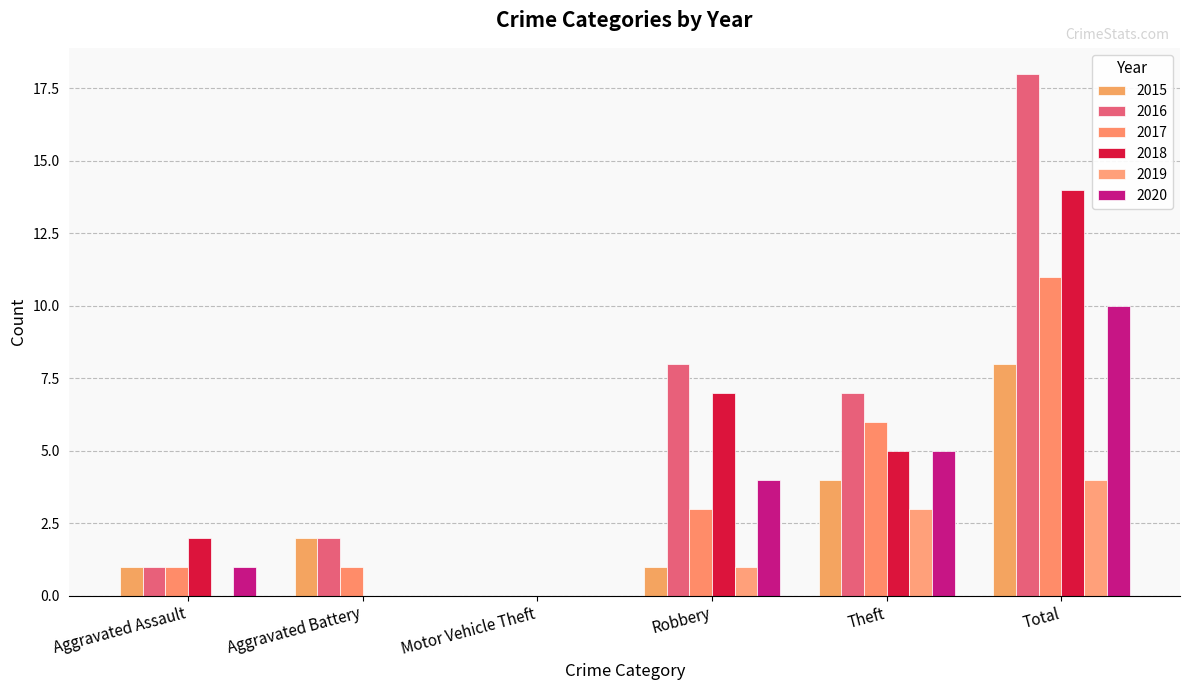

Reading left to right, what are all the values shown in this chart?

2015: Aggravated Assault=1	Aggravated Battery=2	Motor Vehicle Theft=0	Robbery=1	Theft=4	Total=8
2016: Aggravated Assault=1	Aggravated Battery=2	Motor Vehicle Theft=0	Robbery=8	Theft=7	Total=18
2017: Aggravated Assault=1	Aggravated Battery=1	Motor Vehicle Theft=0	Robbery=3	Theft=6	Total=11
2018: Aggravated Assault=2	Aggravated Battery=0	Motor Vehicle Theft=0	Robbery=7	Theft=5	Total=14
2019: Aggravated Assault=0	Aggravated Battery=0	Motor Vehicle Theft=0	Robbery=1	Theft=3	Total=4
2020: Aggravated Assault=1	Aggravated Battery=0	Motor Vehicle Theft=0	Robbery=4	Theft=5	Total=10